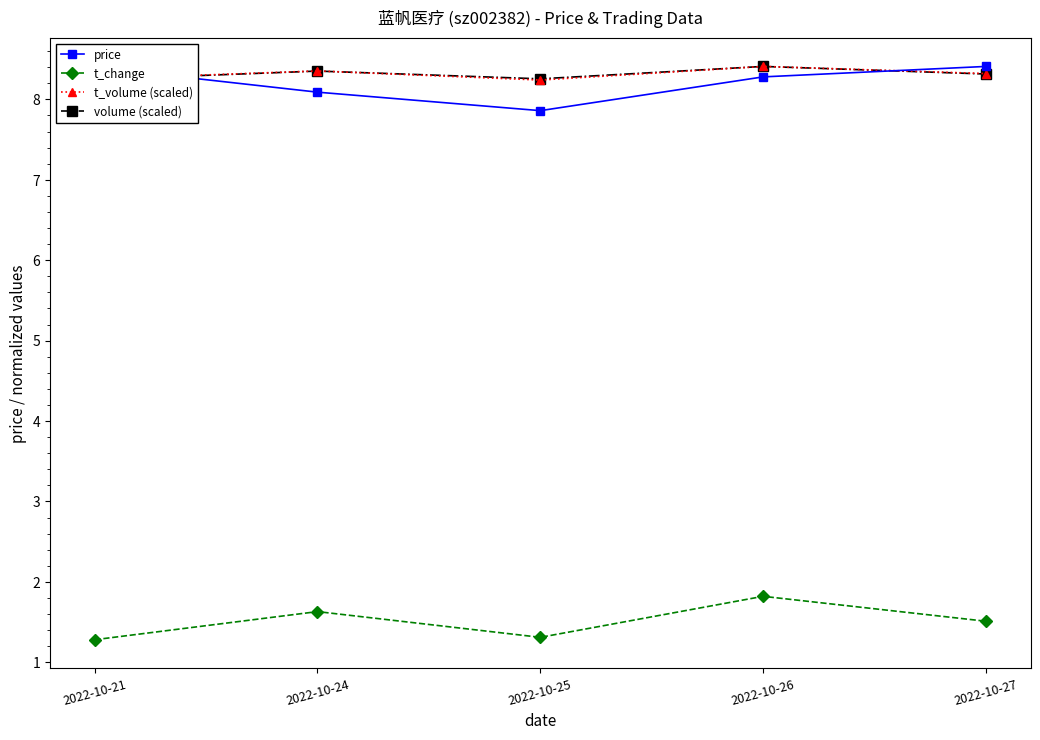

Reading left to right, extract all data points from this chart.

price: 2022-10-21=8.4	2022-10-24=8.1	2022-10-25=7.9	2022-10-26=8.3	2022-10-27=8.4
t_change: 2022-10-21=1.3	2022-10-24=1.6	2022-10-25=1.3	2022-10-26=1.8	2022-10-27=1.5
t_volume (scaled): 2022-10-21=8.3	2022-10-24=8.4	2022-10-25=8.2	2022-10-26=8.4	2022-10-27=8.3
volume (scaled): 2022-10-21=8.2	2022-10-24=8.4	2022-10-25=8.3	2022-10-26=8.4	2022-10-27=8.3